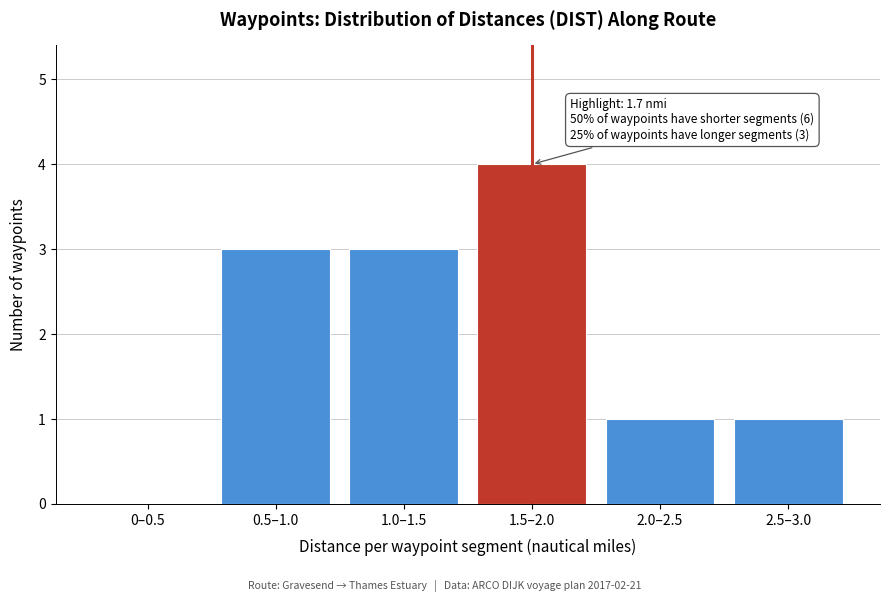

Reading left to right, list all the values displayed in this chart.

0–0.5=0	0.5–1.0=3	1.0–1.5=3	1.5–2.0=4	2.0–2.5=1	2.5–3.0=1